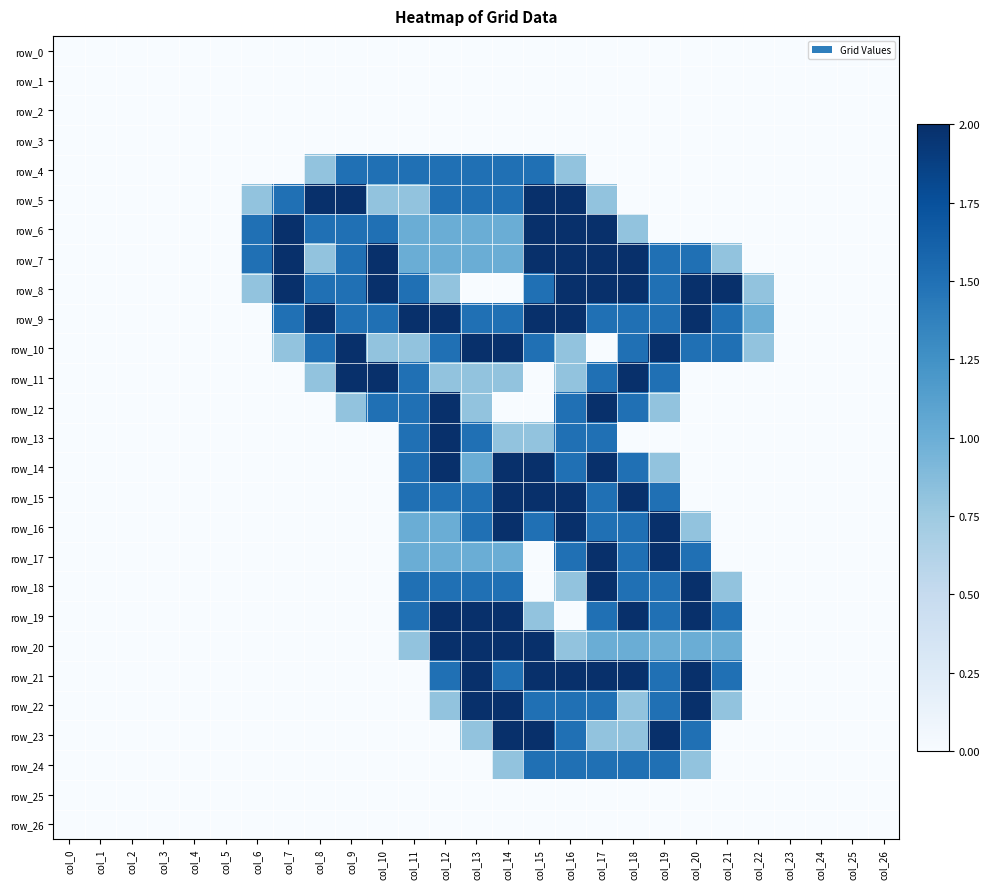

The value of row_20 at col_19 is 1.0. True or false?

True